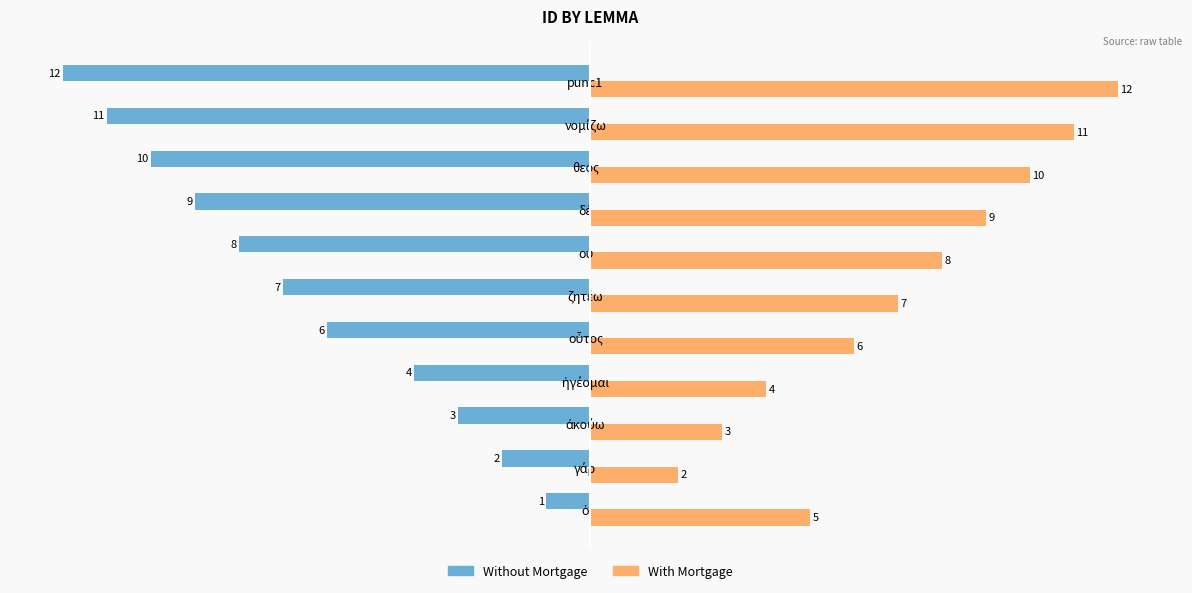

Which series has the largest range (max minus min)?

Without Mortgage